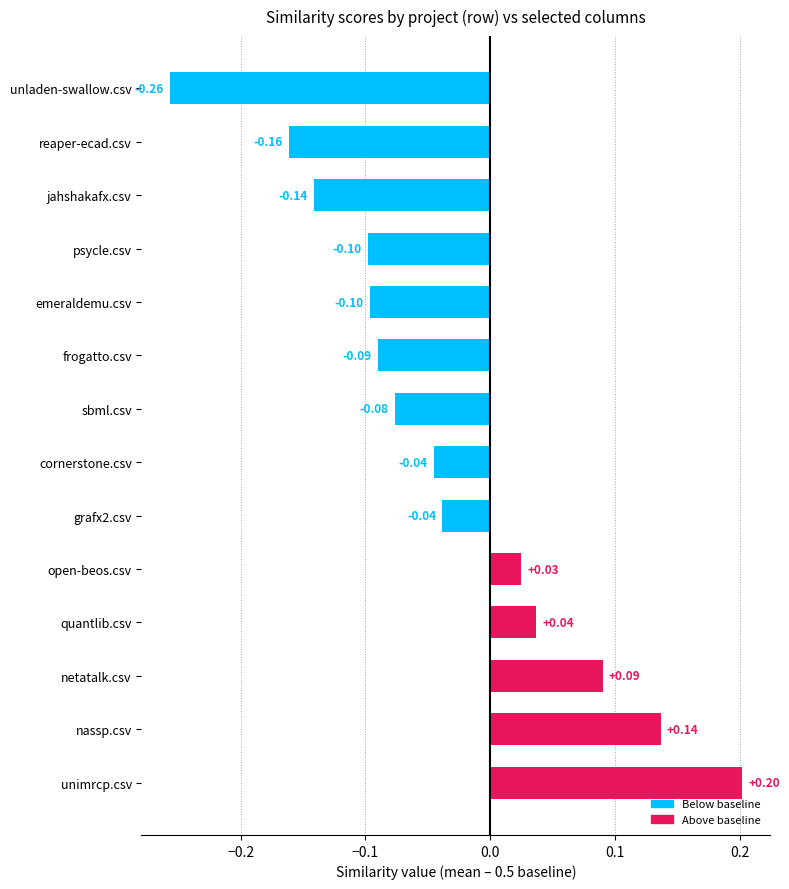

Which label corresponds to the largest value in the chart?

unimrcp.csv